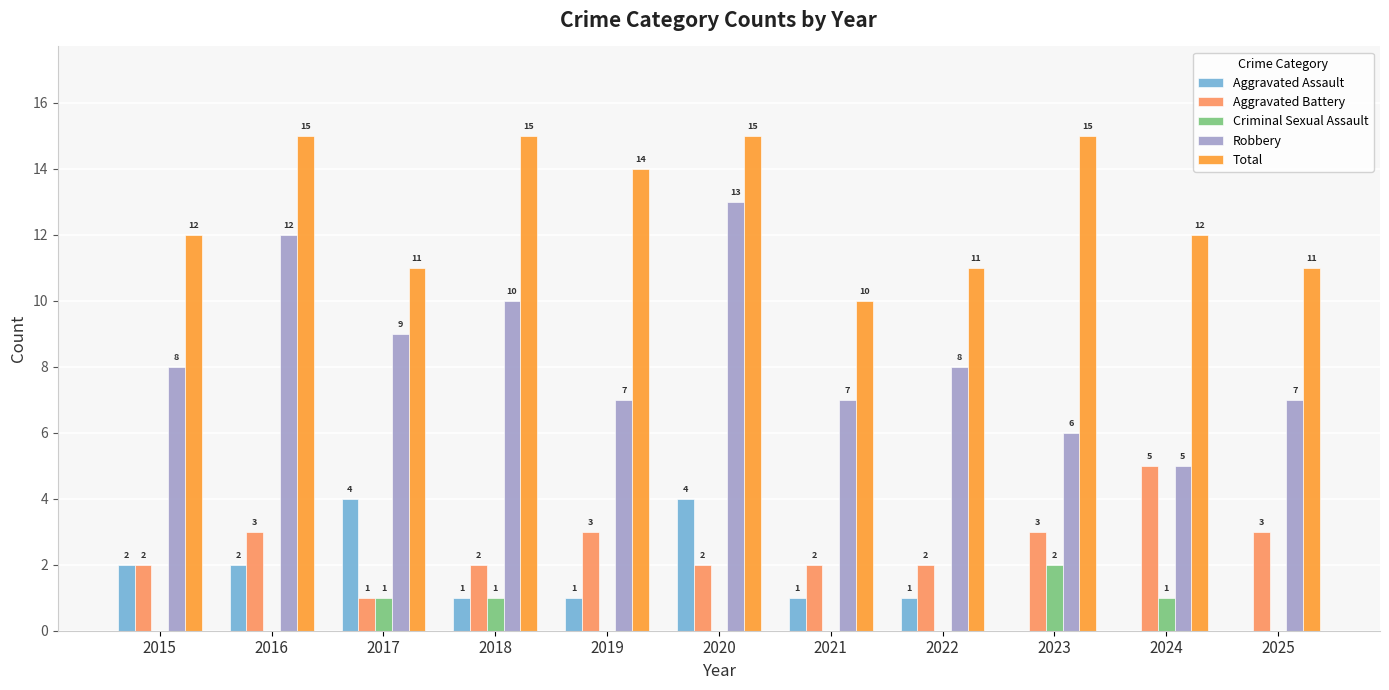

The Aggravated Battery series shows 4 at 2023. True or false?

False